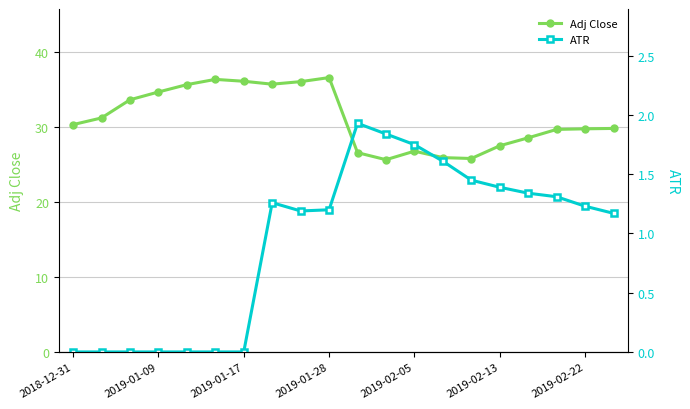

True or false: Adj Close has more than 1 points higher than both neighbors.

True